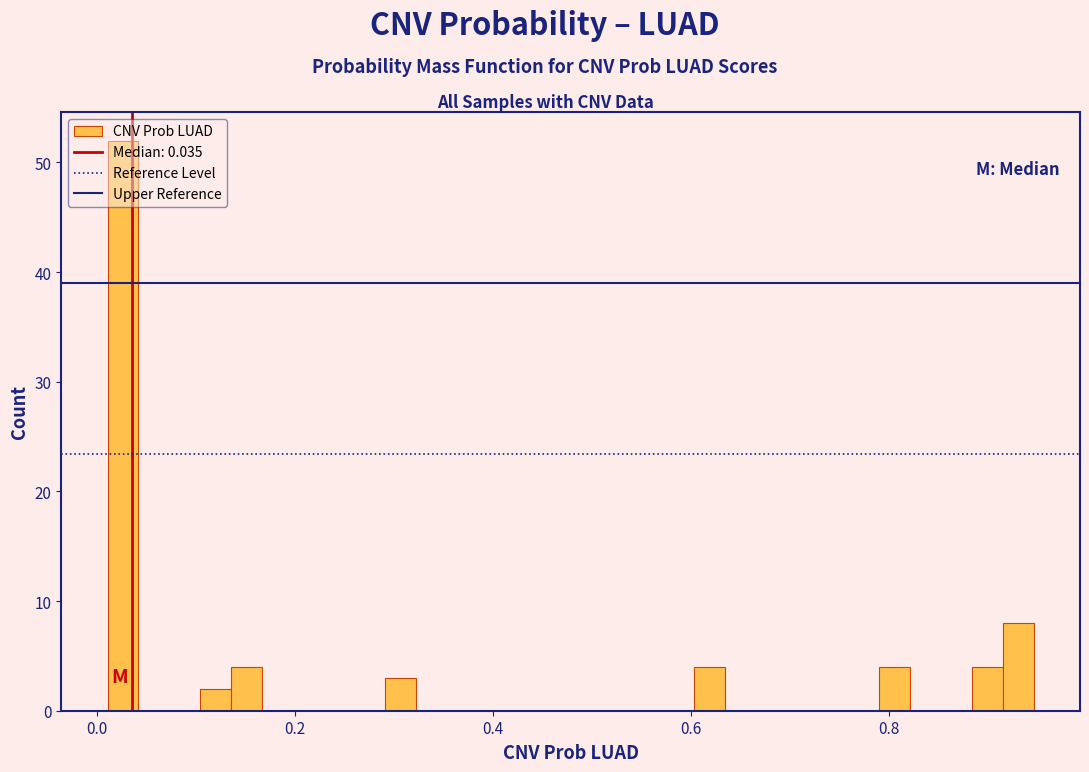

Read against the x-axis, roughly where is the centre of the tallest bar?

0.02